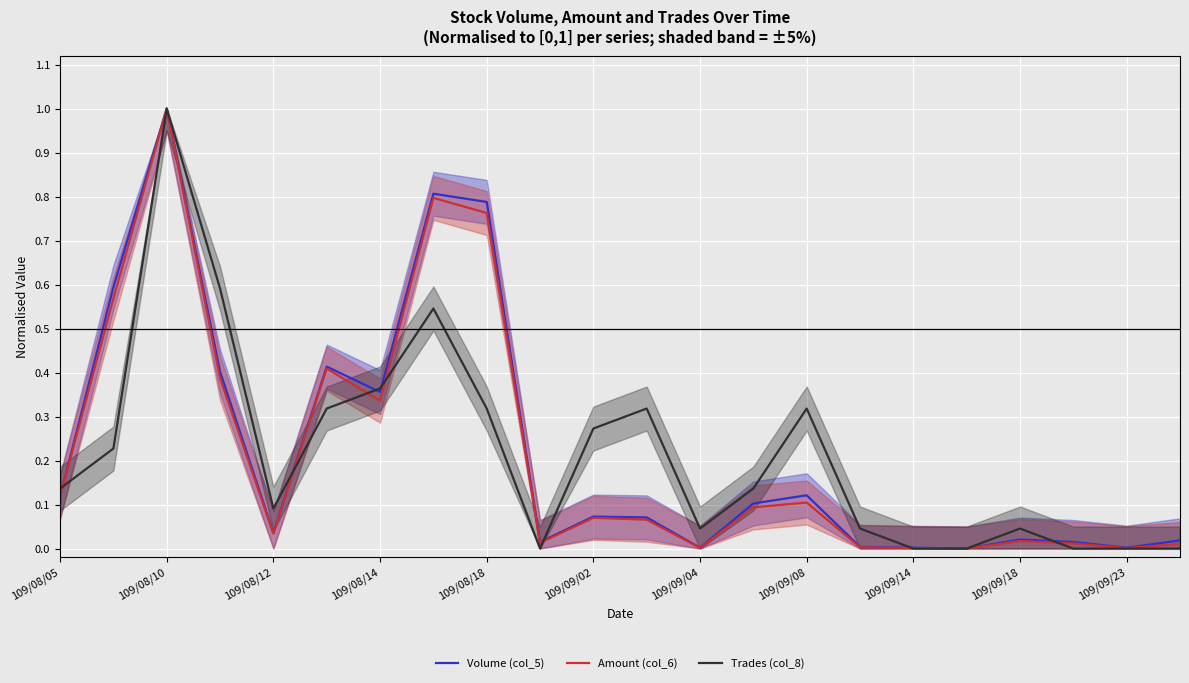

True or false: Amount (col_6) has a value of 0.1 at 109/09/08.

True